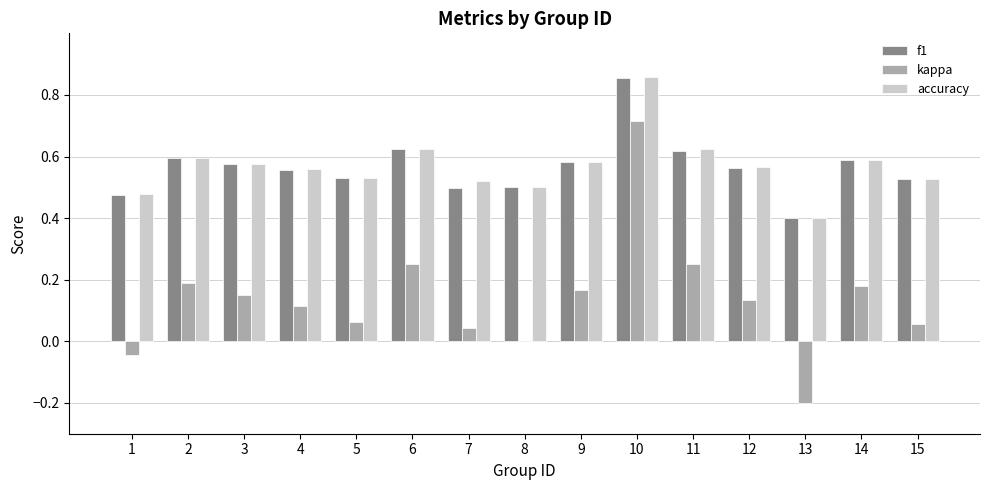

Is it true that f1 equals 0.5 at 8?

True